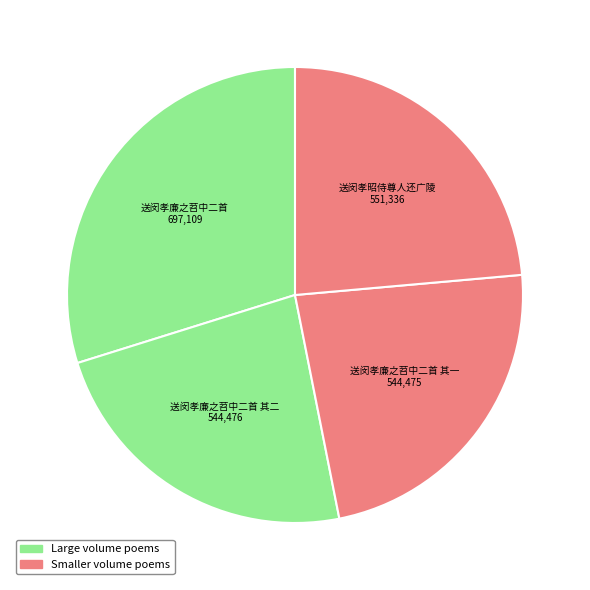

Approximately how many times larger is the value at 送闵孝廉之苕中二首 其二 compared to 送闵孝昭侍尊人还广陵?

1.0